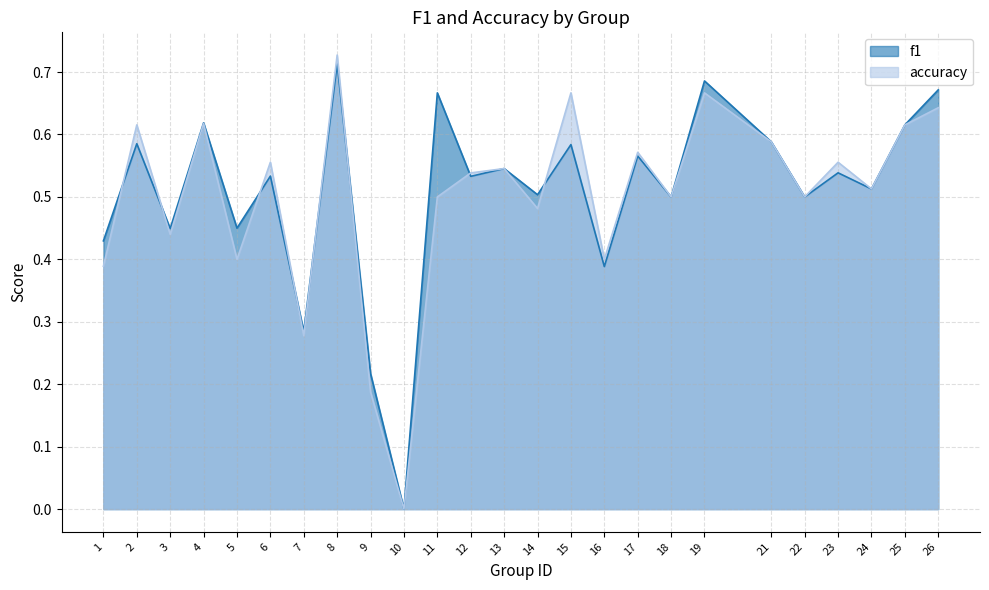

Where is the first local minimum for accuracy?

3